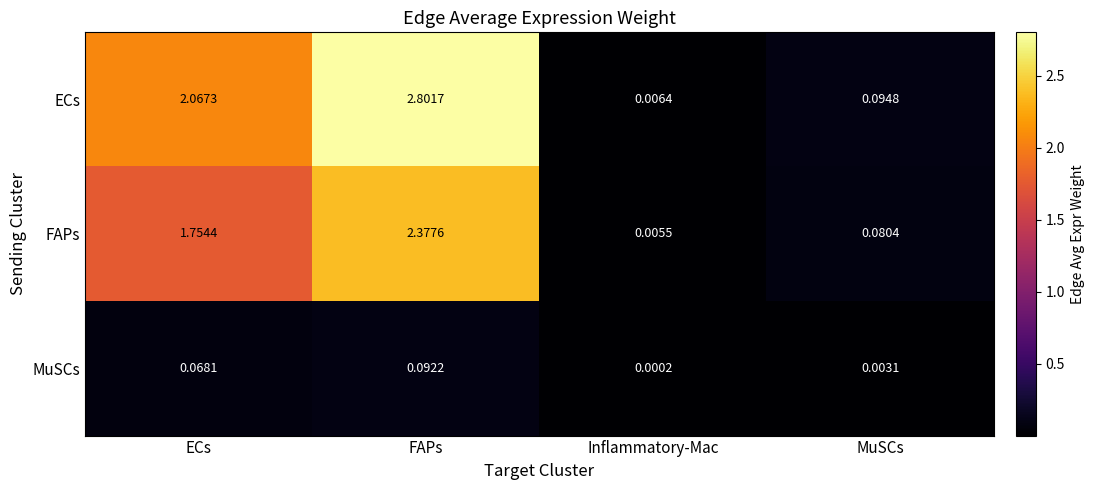

At which label does ECs reach its peak?

FAPs